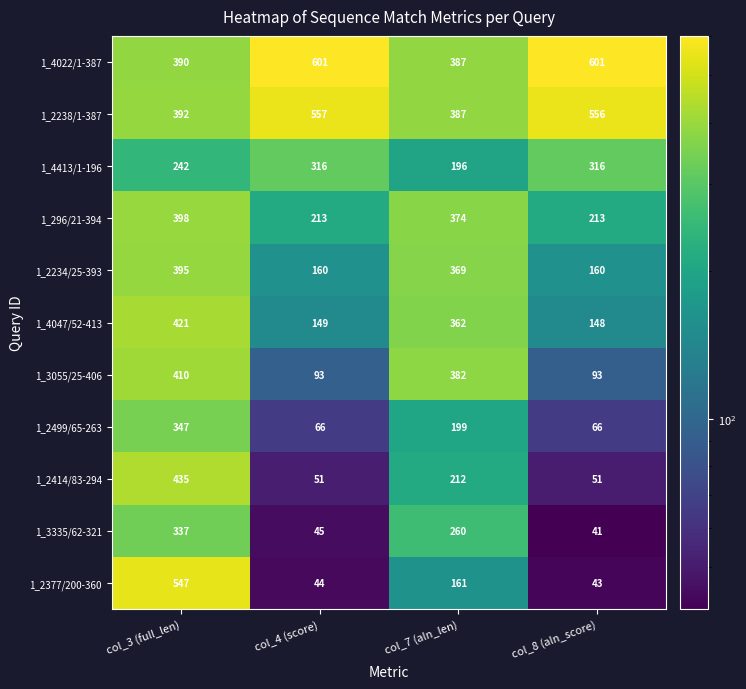

Is the value of 1_2238/1-387 at col_3 (full_len) greater than the value of 1_2377/200-360 at col_3 (full_len)?

No